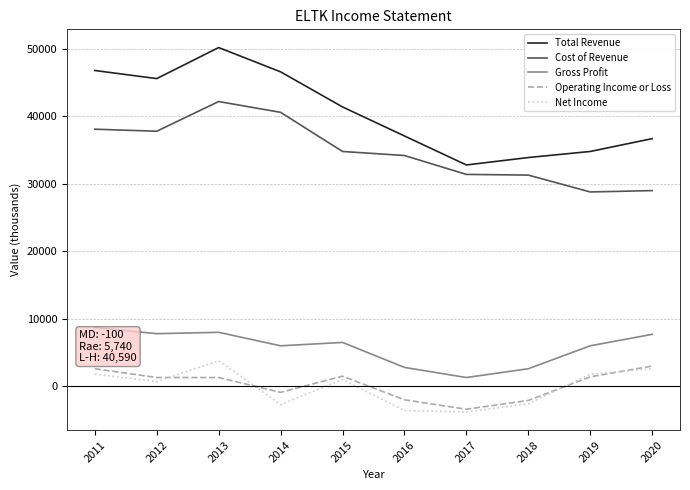

What value does the Total Revenue series have at 2020, to the nearest 100?

36700